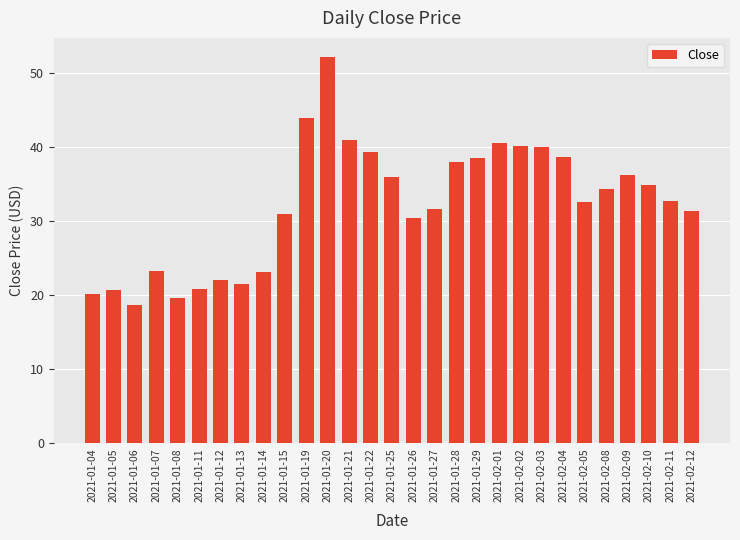

What is the average value?

32.2